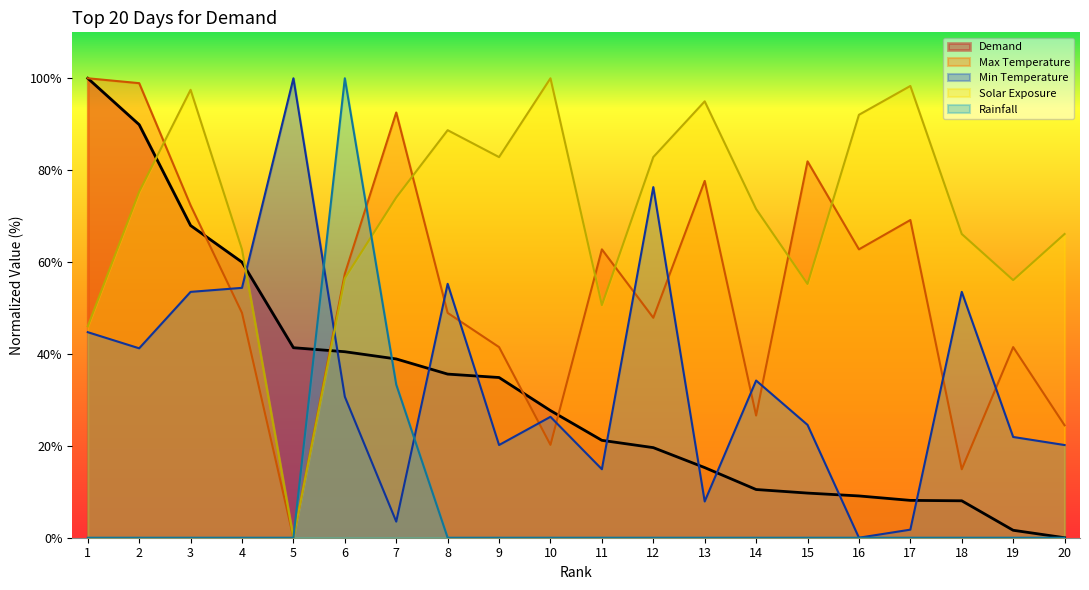

How many lines are shown in the chart?

5